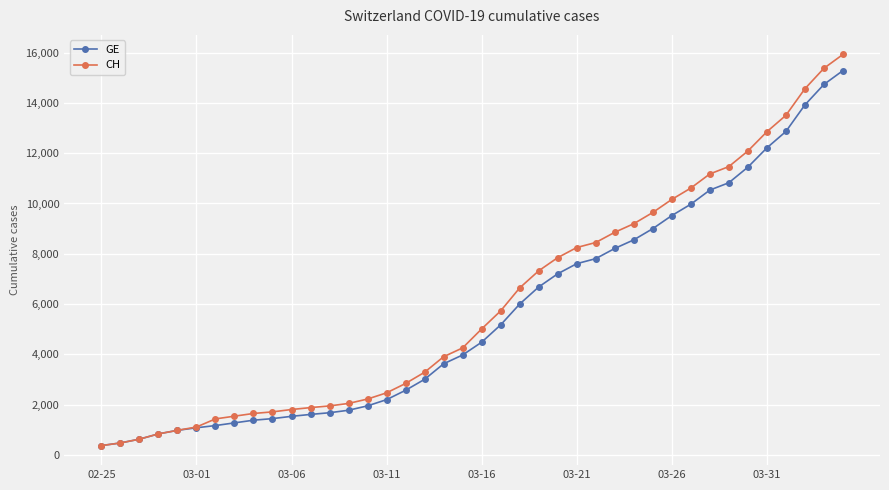

Count the number of data series in this chart.

2